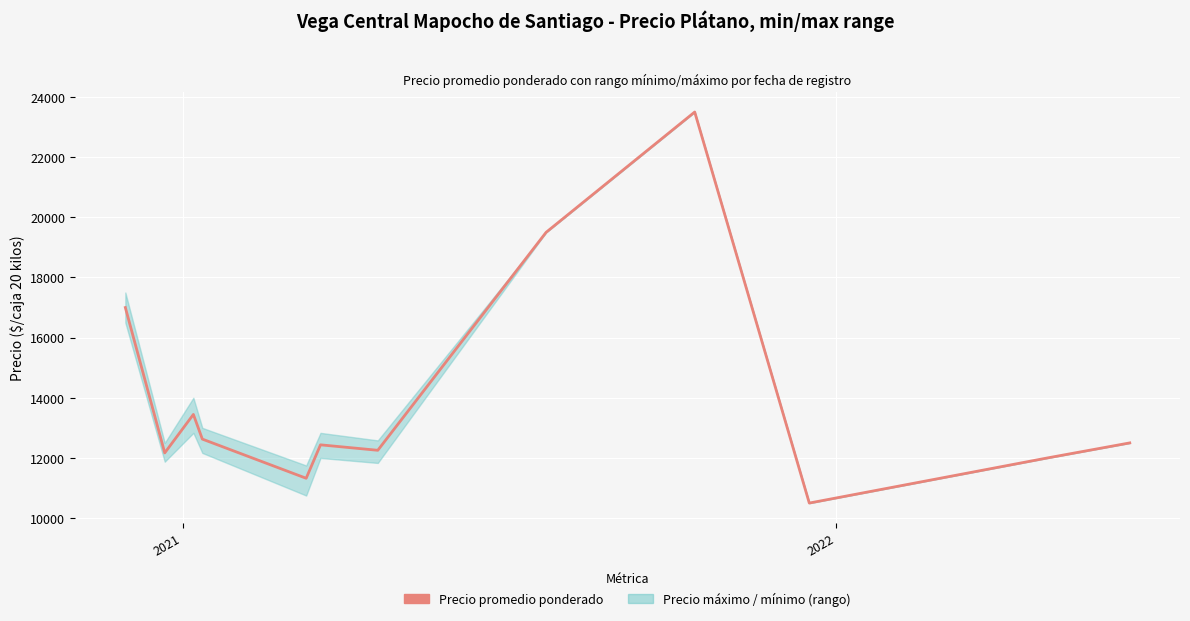

At which category does the data reach its first local valley?

2021